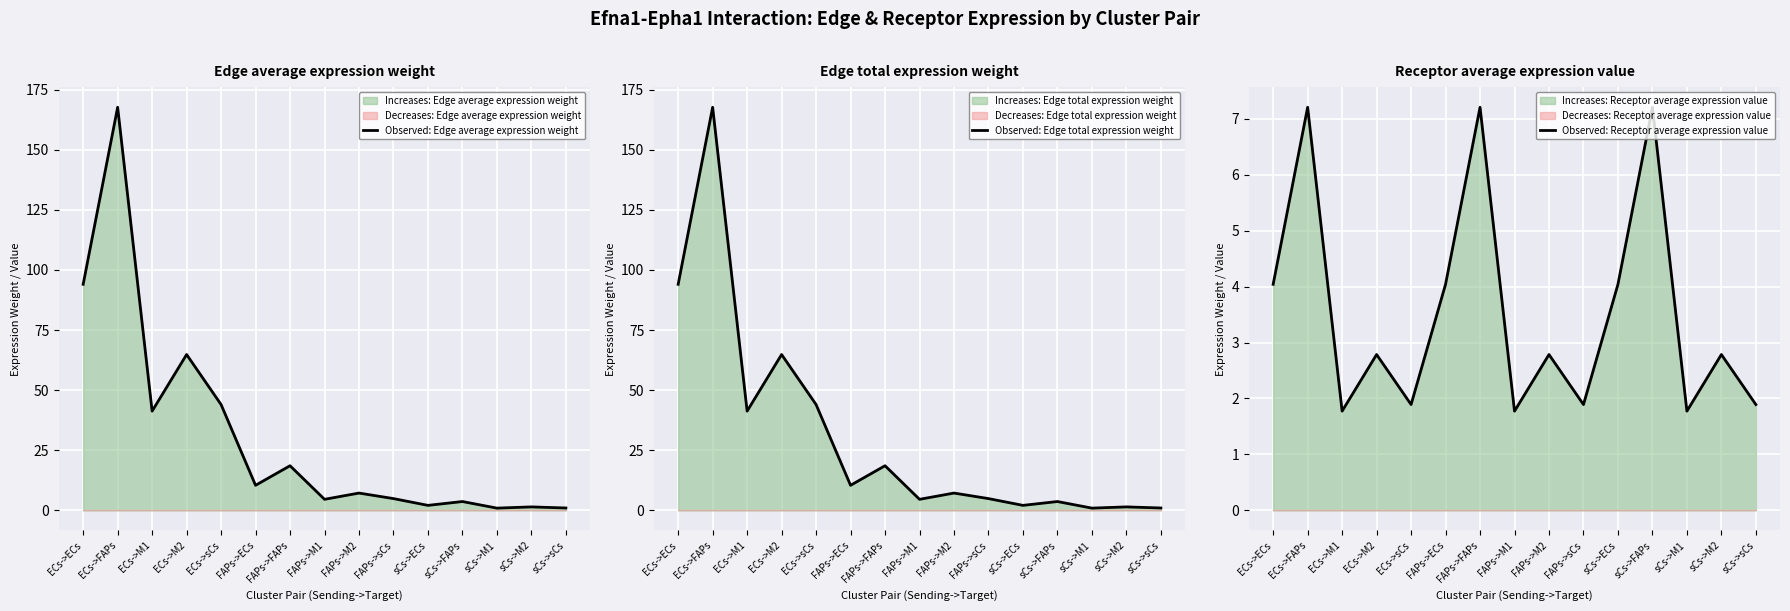

Where is Observed: Receptor average expression value nearest to the value 4?

ECs->ECs